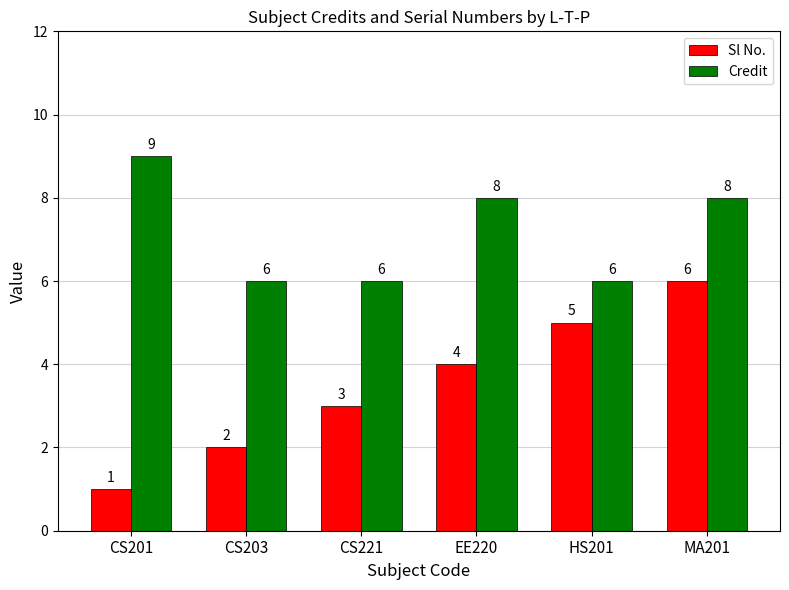

At how many categories does at least one series exceed 1?

6